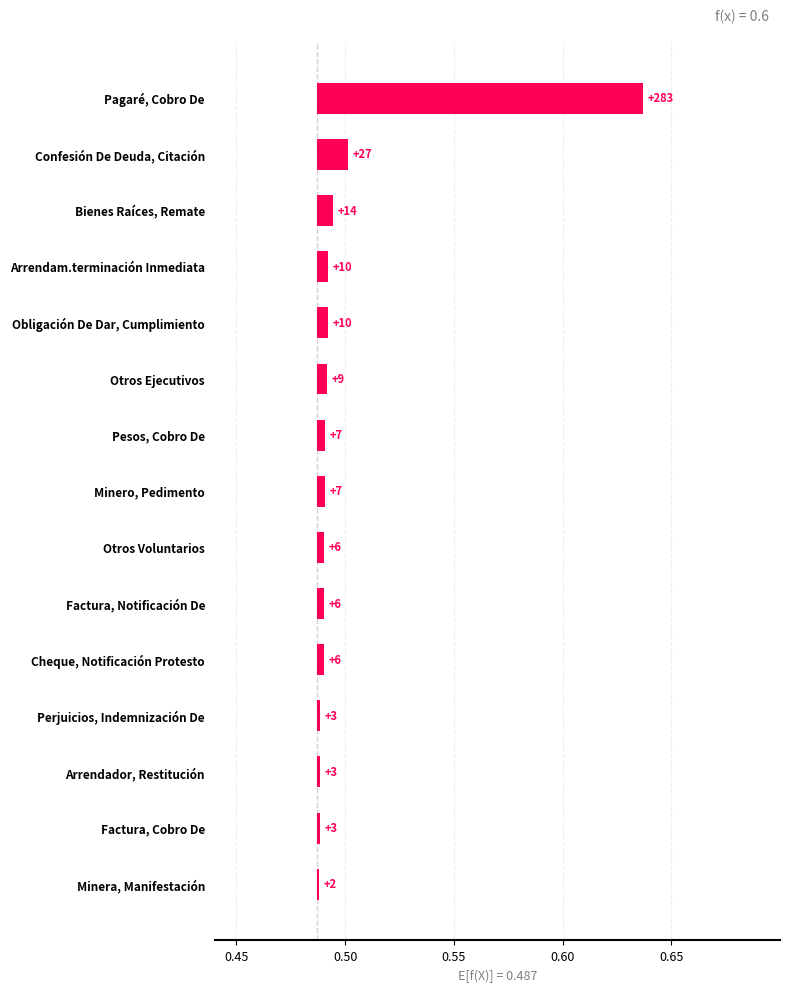

The chart shows a value of 0.0 at Arrendam.terminación Inmediata. True or false?

False